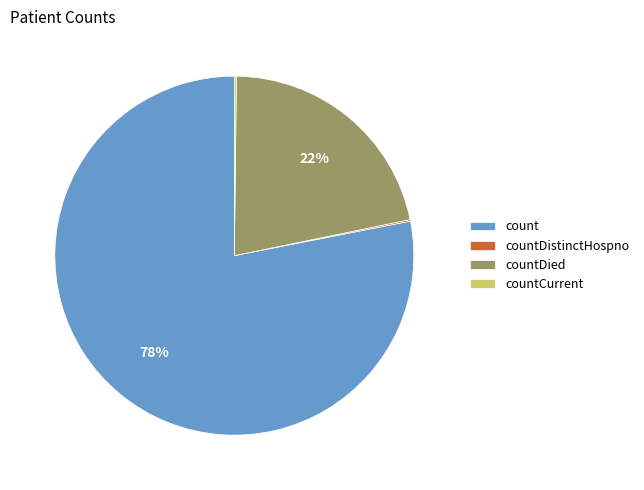

Does any single category account for the majority?

Yes